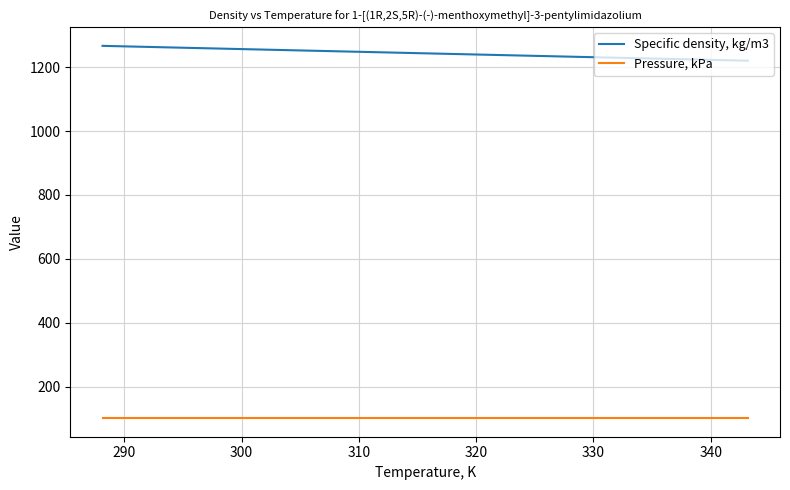

True or false: Pressure, kPa and Specific density, kg/m3 cross at least once.

False